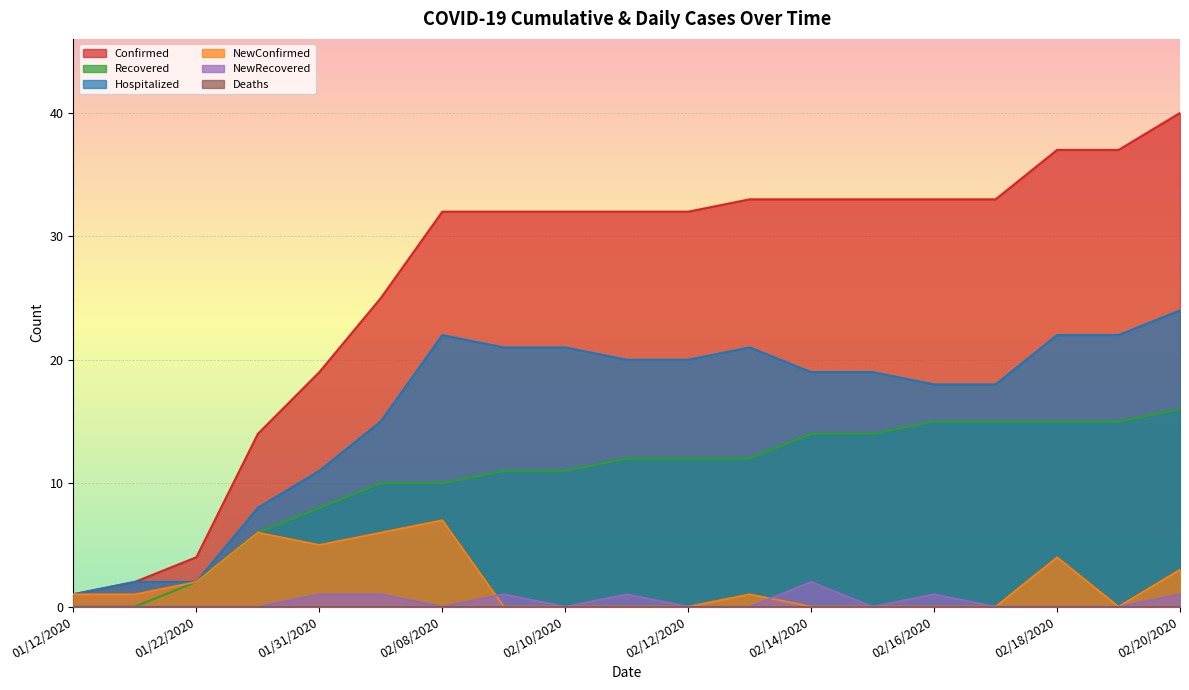

Where is NewRecovered nearest to the value 1?

01/31/2020